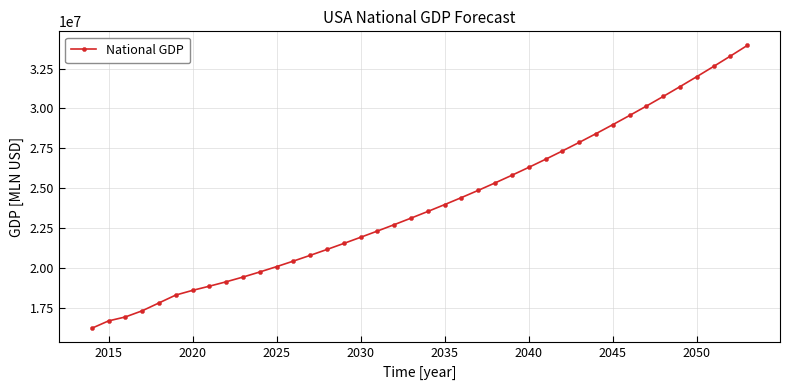

What is the value of the 16th point from the left?

21531180.0